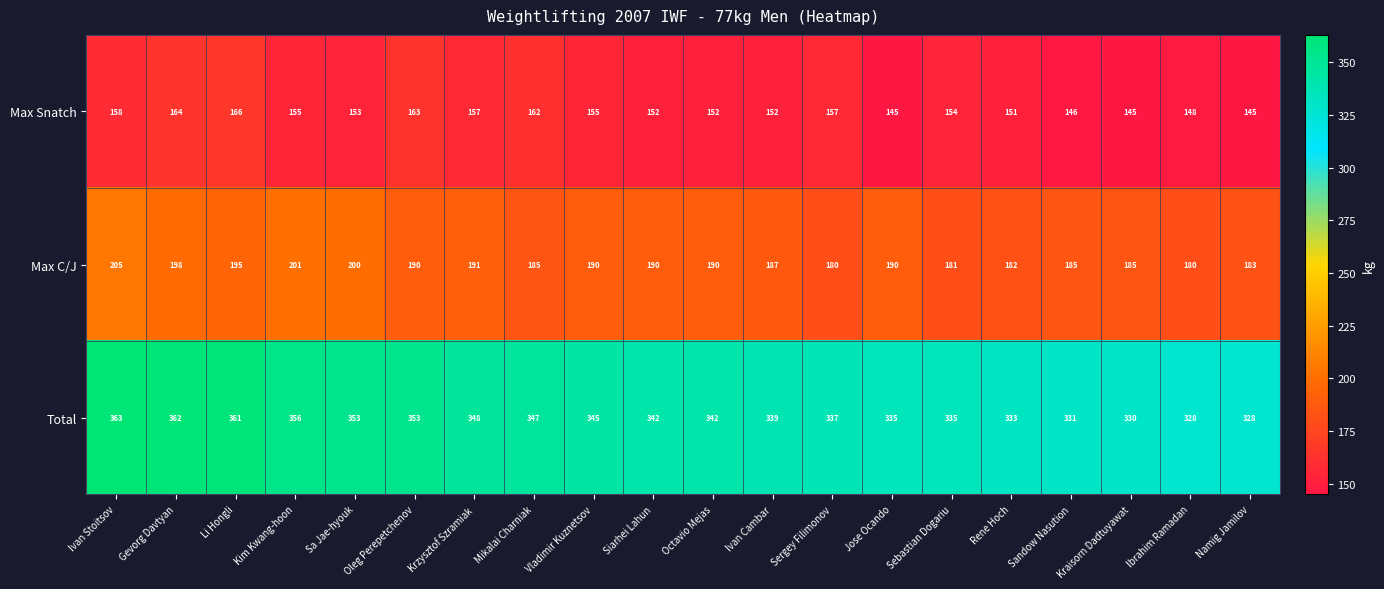

What is the difference between the maximum and minimum values in the Total series?

35